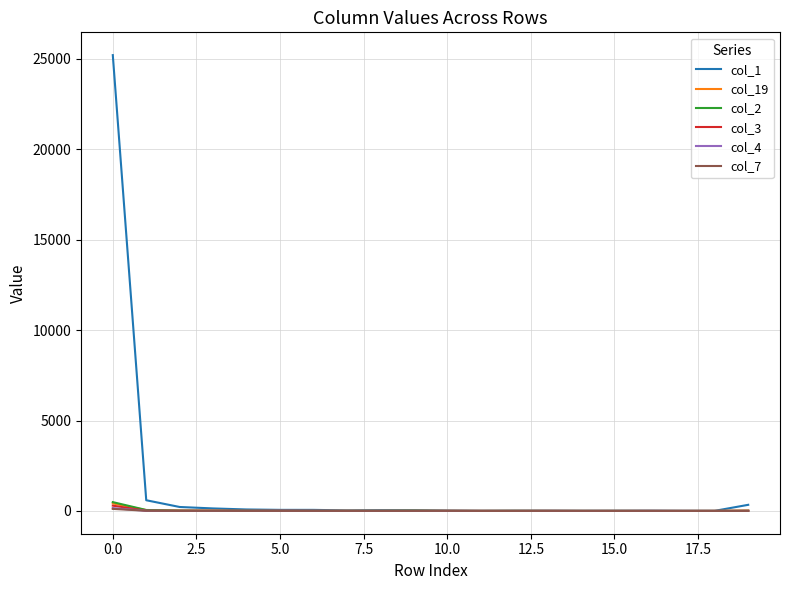

Which series has the widest spread of values?

col_1